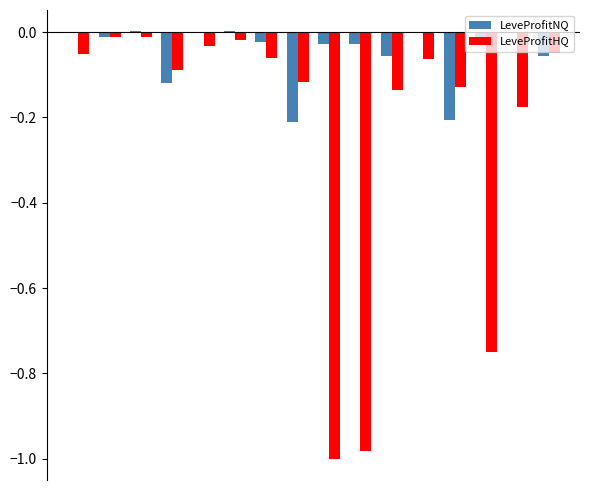

Which series has the largest total across all categories?

LeveProfitNQ